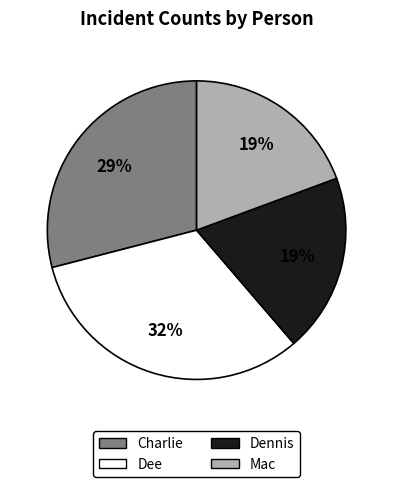

Approximately how many times larger is the value at Charlie compared to Dennis?

1.5